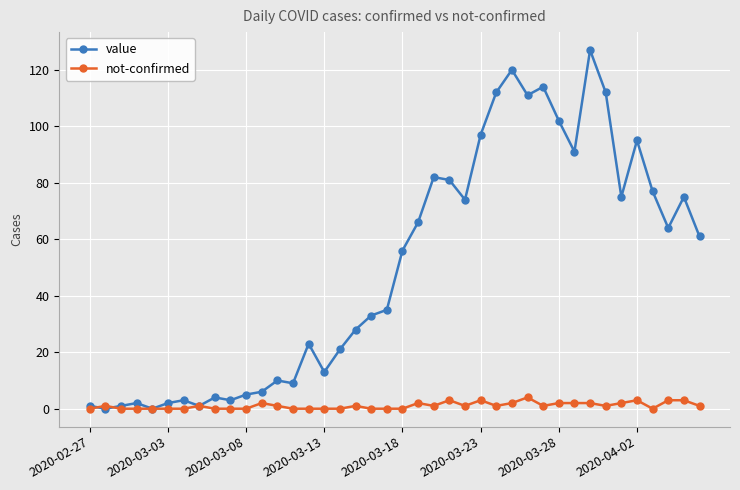

Which series has the widest spread of values?

value